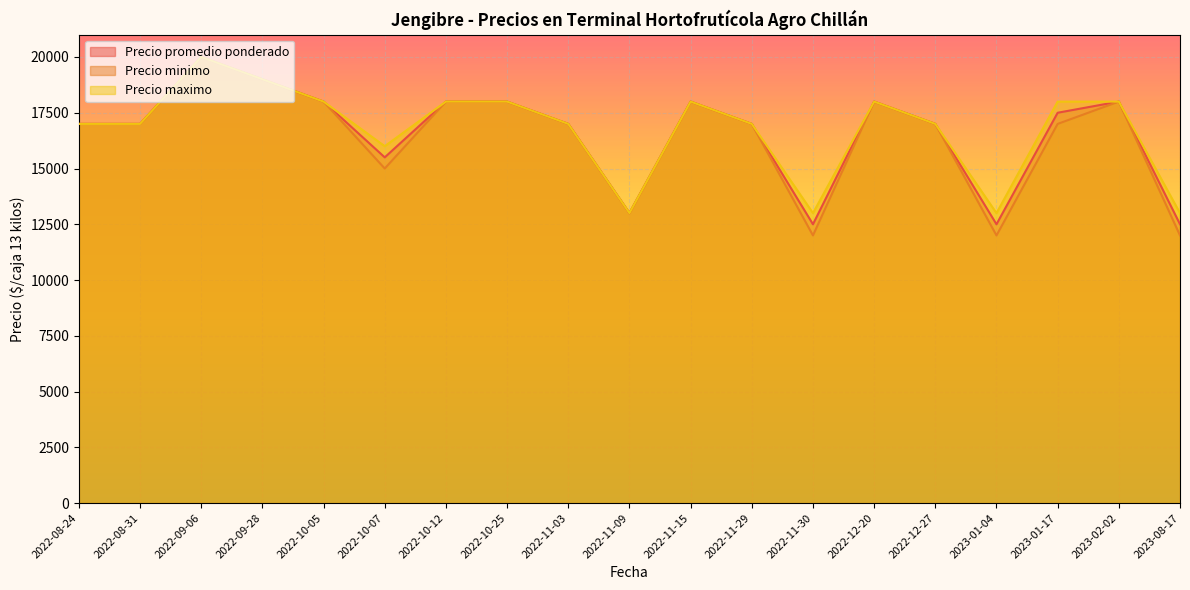

What is the maximum value for Precio maximo?

20000